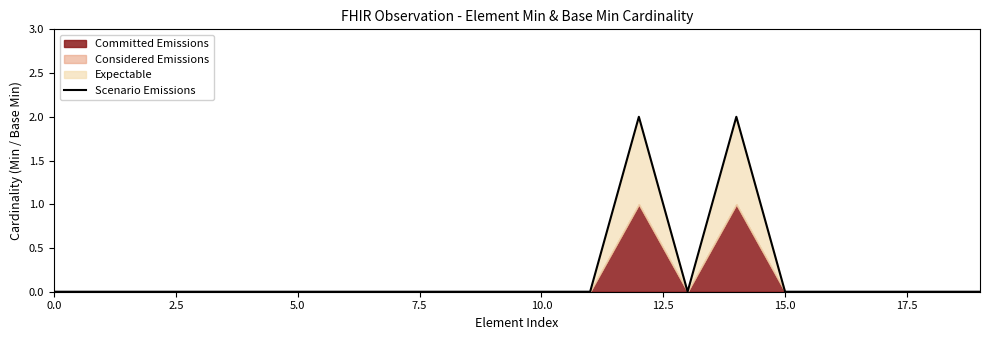

True or false: the data shows 0 at 17.5.

True